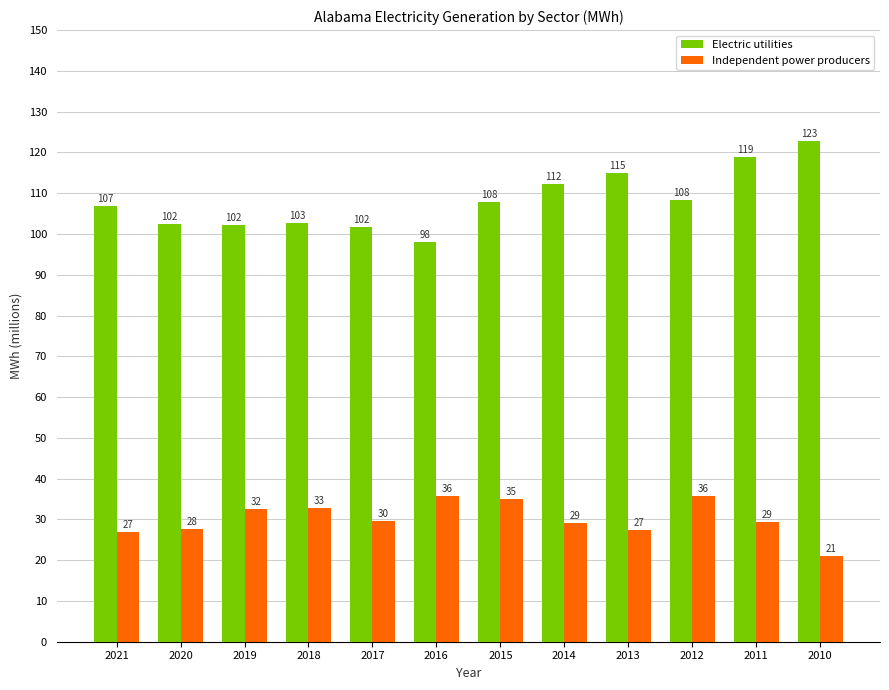

The value of Electric utilities at 2018 is 58.2. True or false?

False